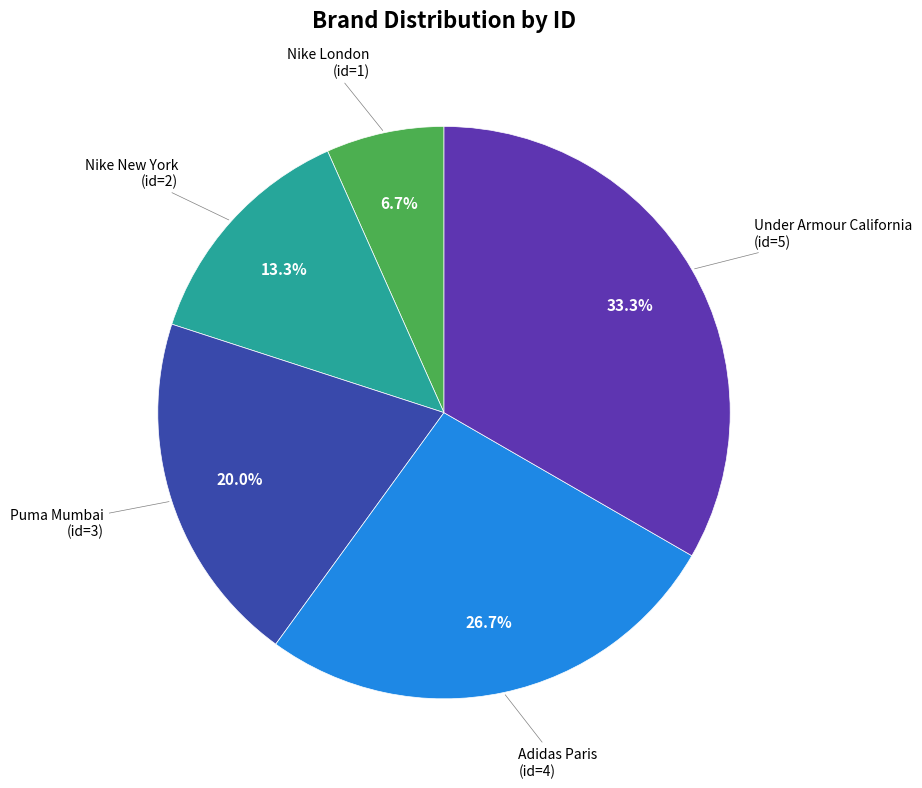

How many segments does this pie chart have?

5